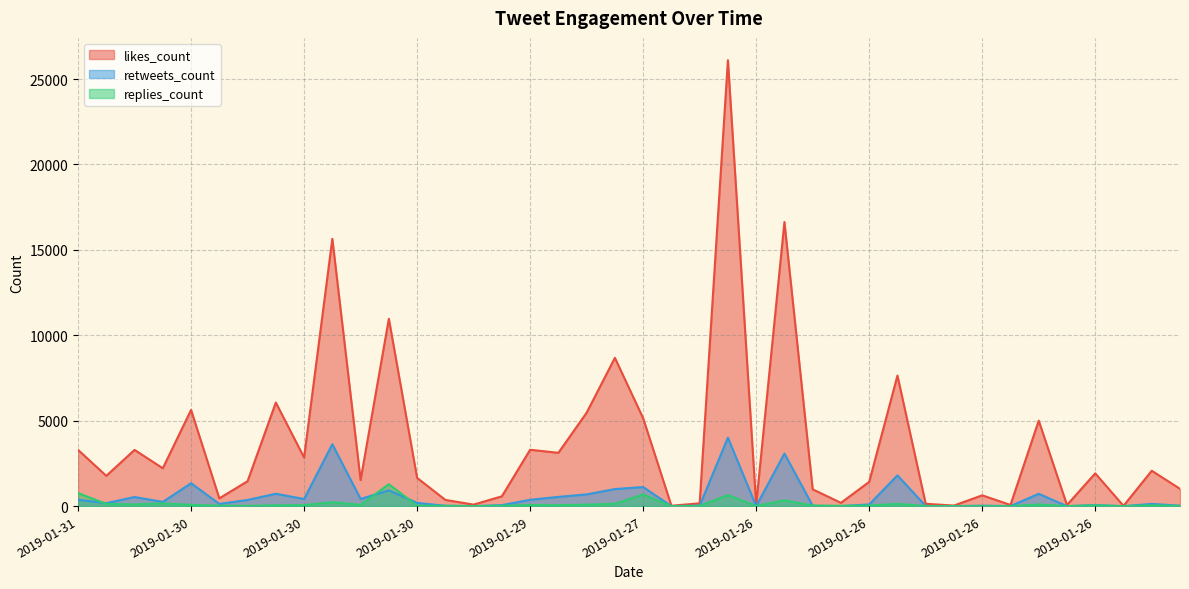

What is the greatest value displayed?

26105